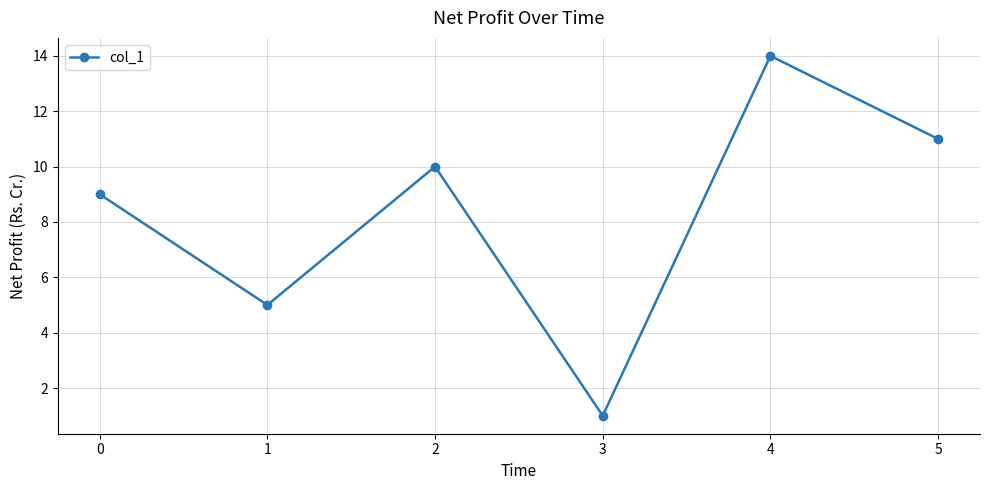

At which category does the data reach its first local peak?

2